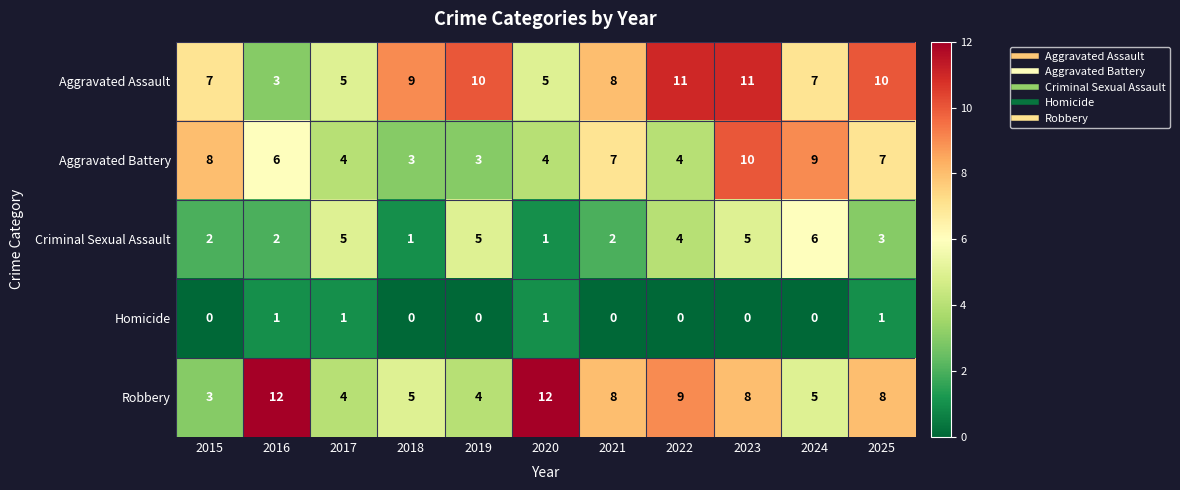

What is the difference between the highest and lowest values at 2024?

9